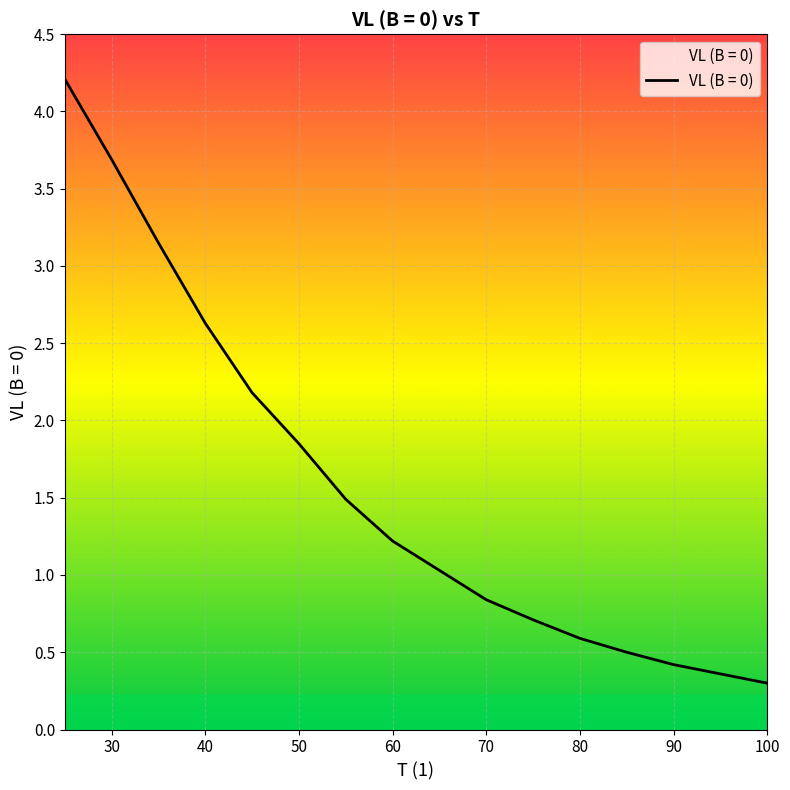

Reading left to right, transcribe all the data shown in this chart.

25=4.2	30=3.7	35=3.1	40=2.6	45=2.2	50=1.9	55=1.5	60=1.2	65=1.0	70=0.8	75=0.7	80=0.6	85=0.5	90=0.4	95=0.4	100=0.3